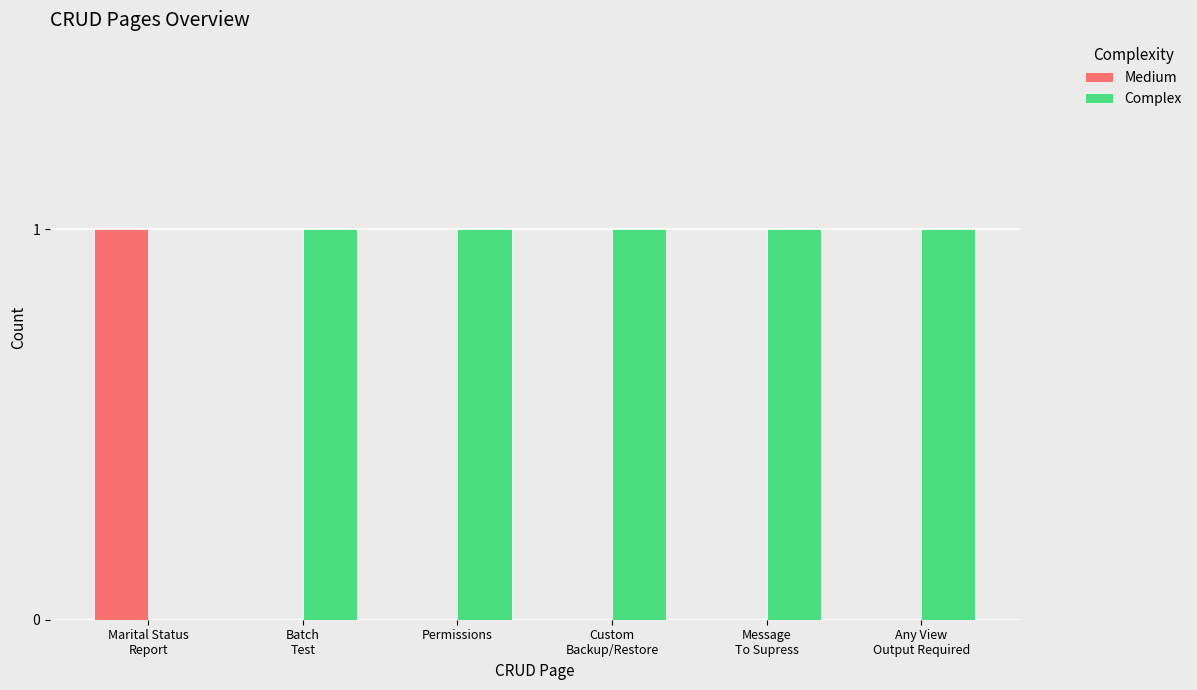

Which series has the largest total across all categories?

Complex